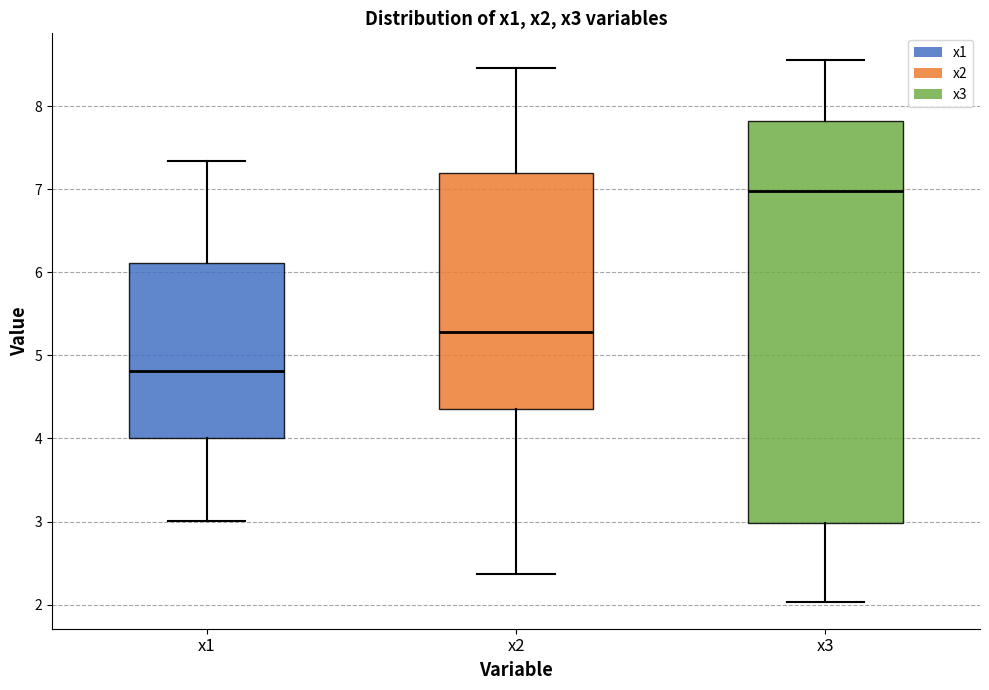

Comparing the boxes themselves (not the whiskers), which one is the tallest?

x3